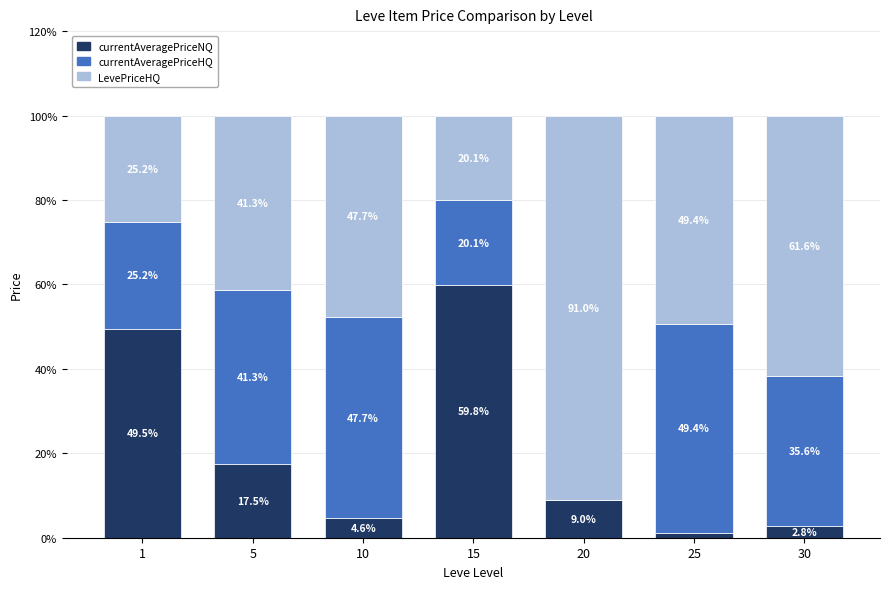

What are all the series names shown in the legend?

currentAveragePriceNQ, currentAveragePriceHQ, LevePriceHQ